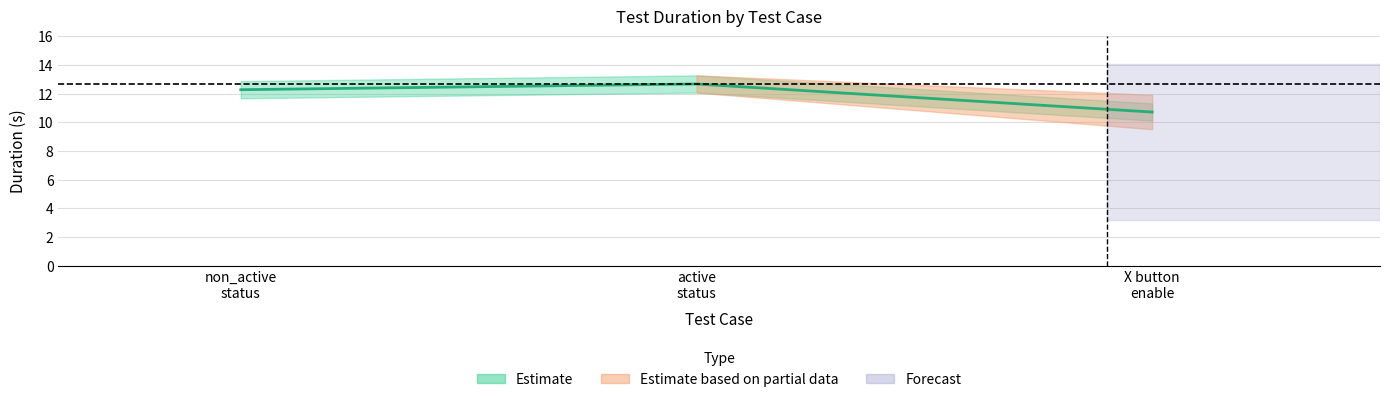

What is the sum of all values?

35.7